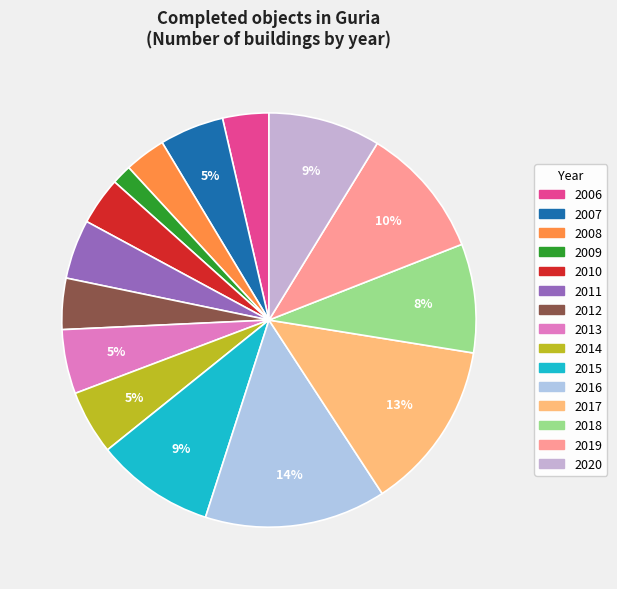

Count the number of slices in the pie.

15